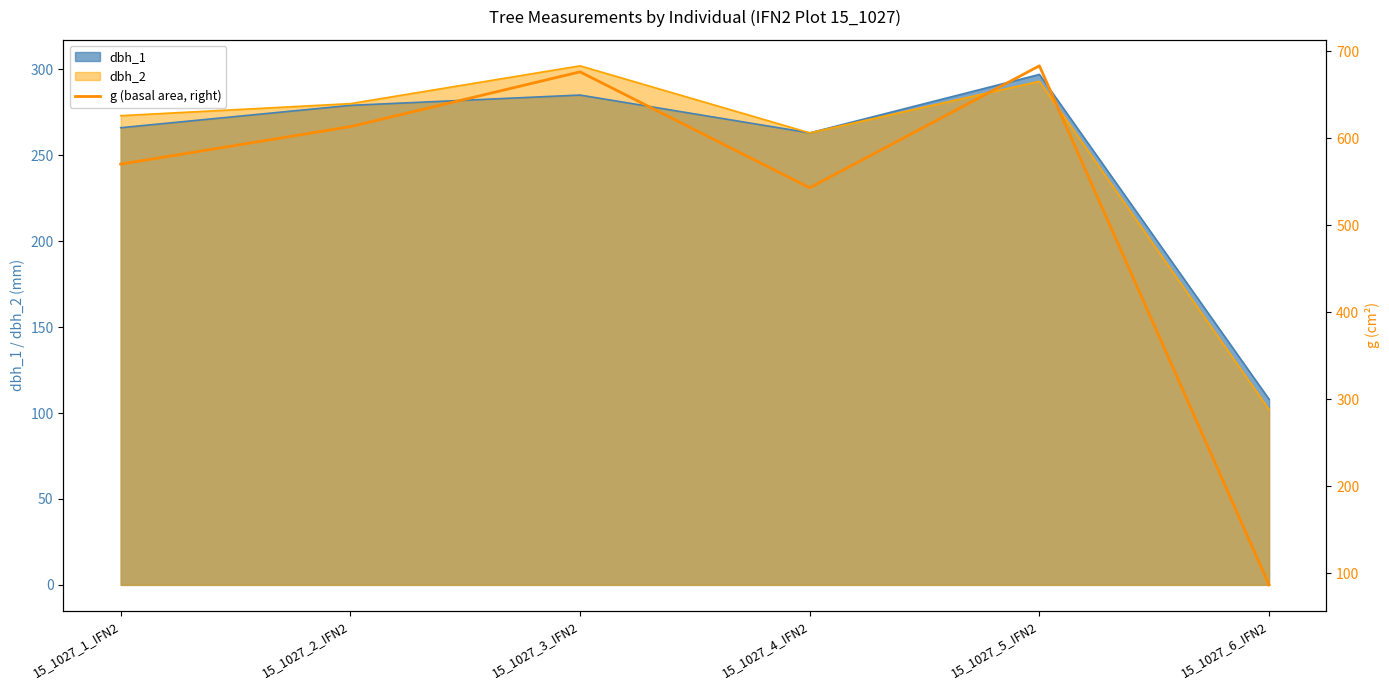

Which label corresponds to the largest value in the chart?

15_1027_5_IFN2